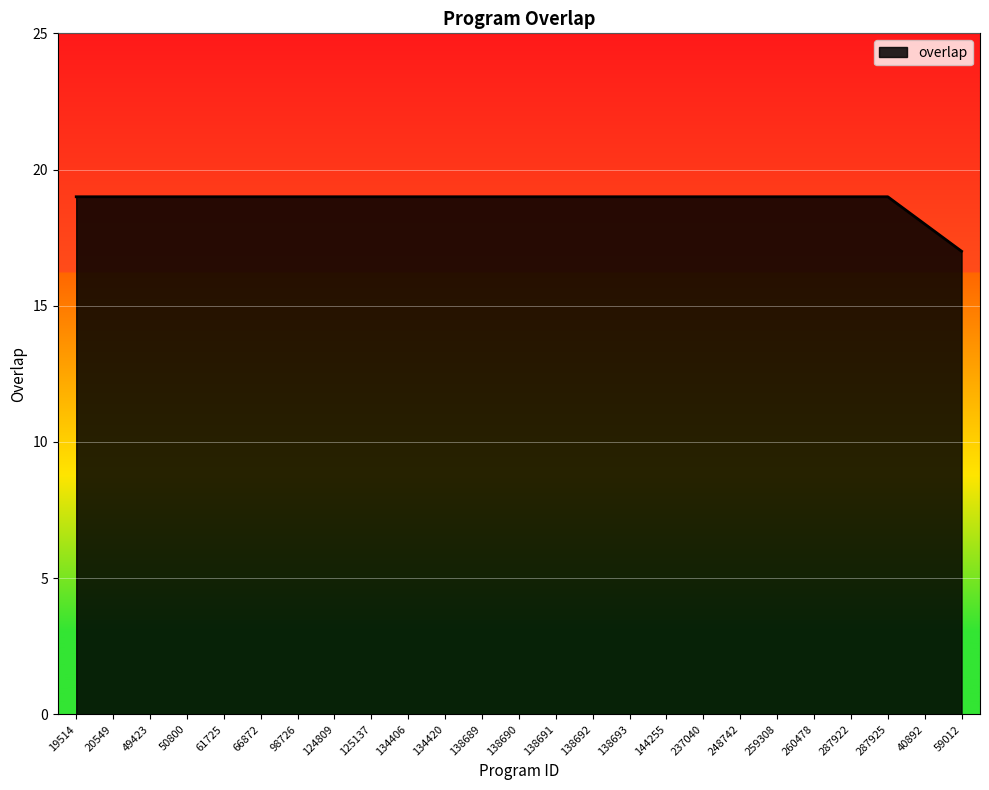

True or false: the data shows 18 at 40892.

True